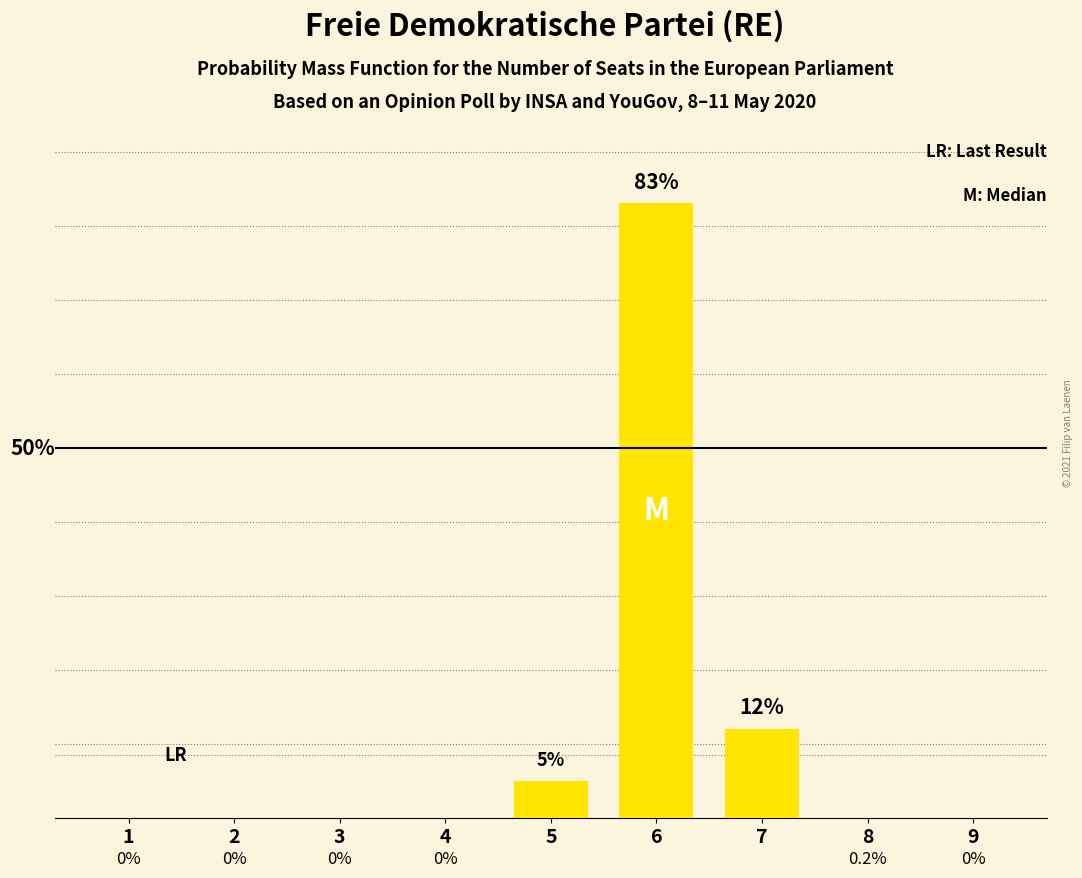

How many data points are above 0?

3